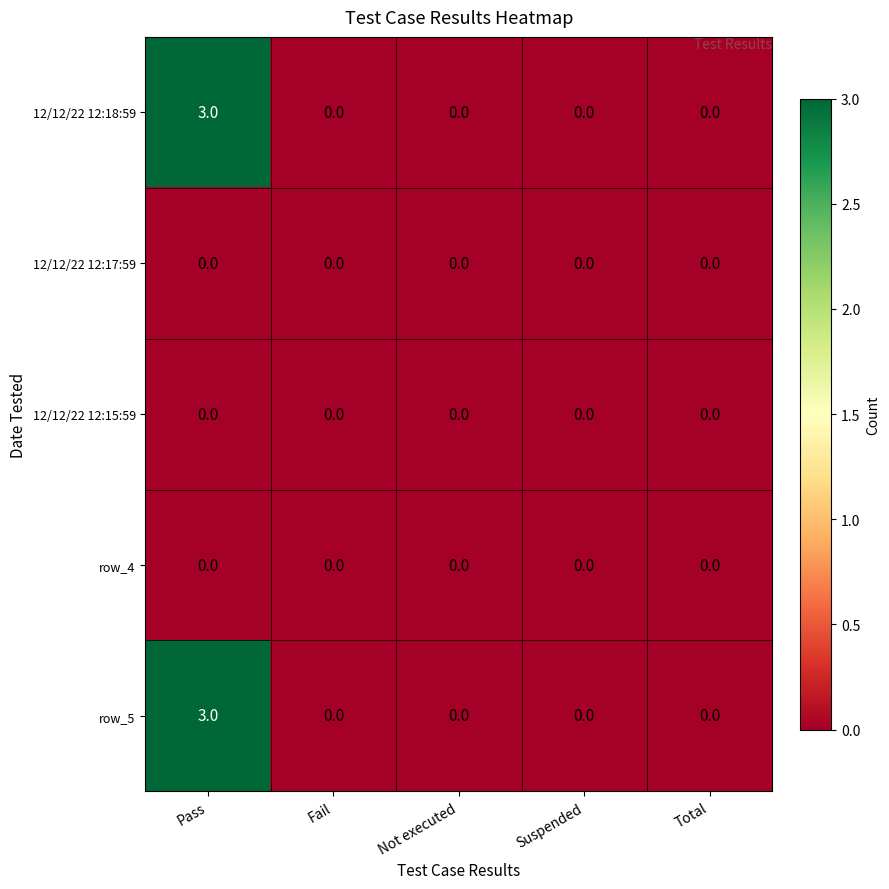

Which label corresponds to the largest value in the chart?

Pass